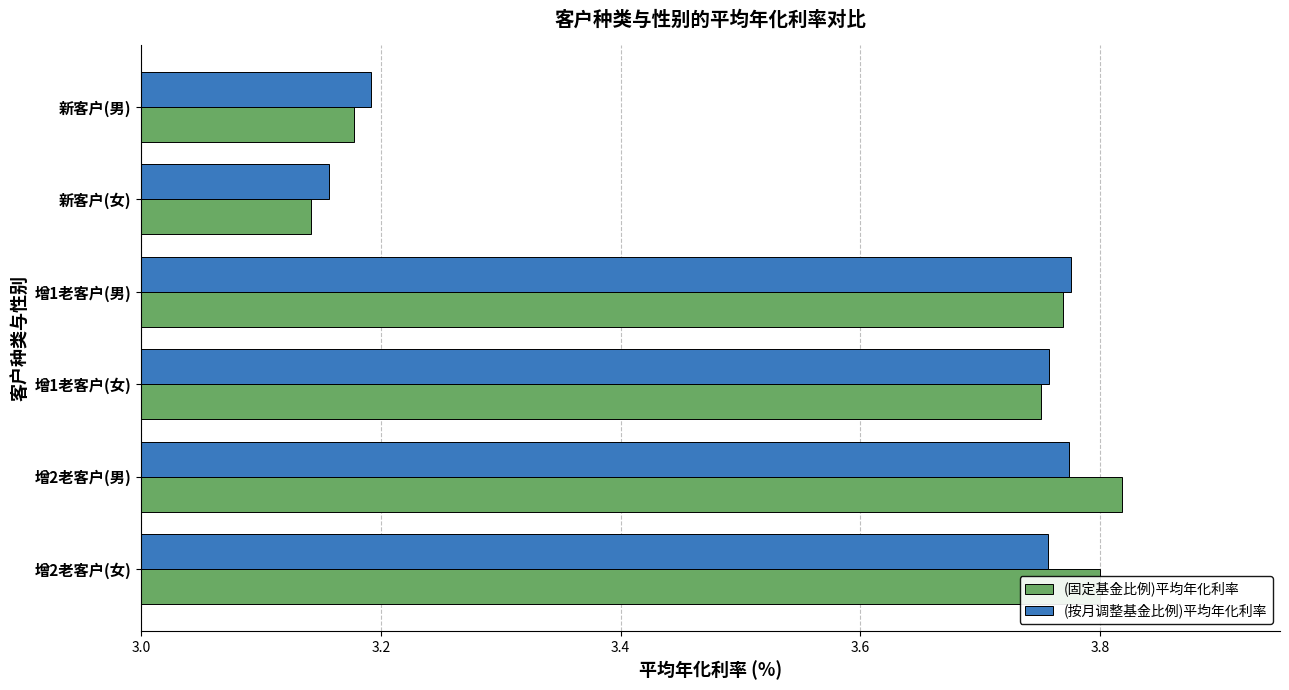

At which category is the sum across all series the highest?

增2老客户(男)